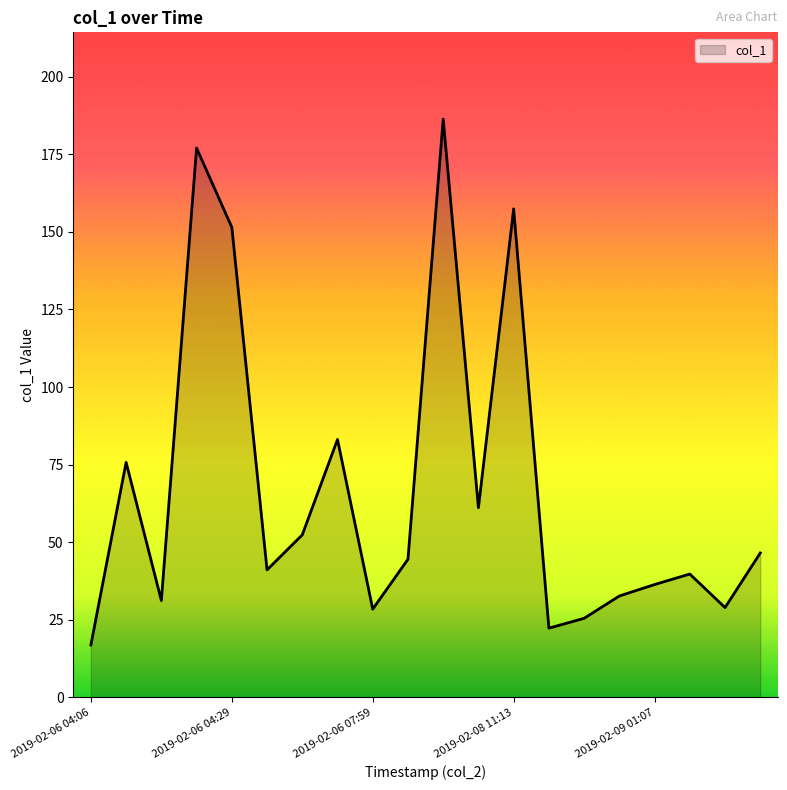

What is the difference between the maximum and minimum values?

169.4